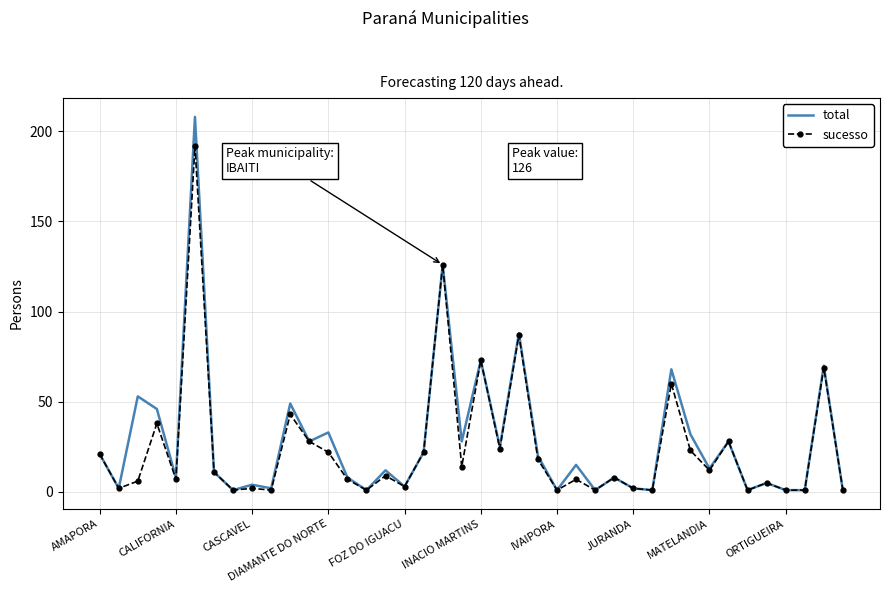

Which series has the widest spread of values?

total